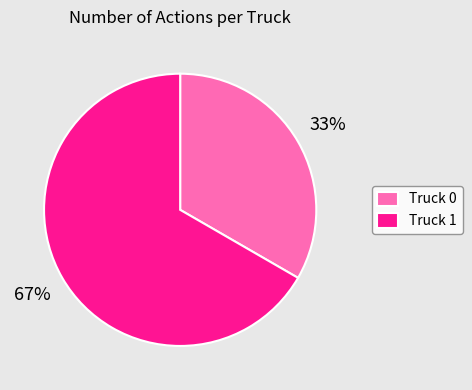

Does Truck 0 represent more than half of the total?

No